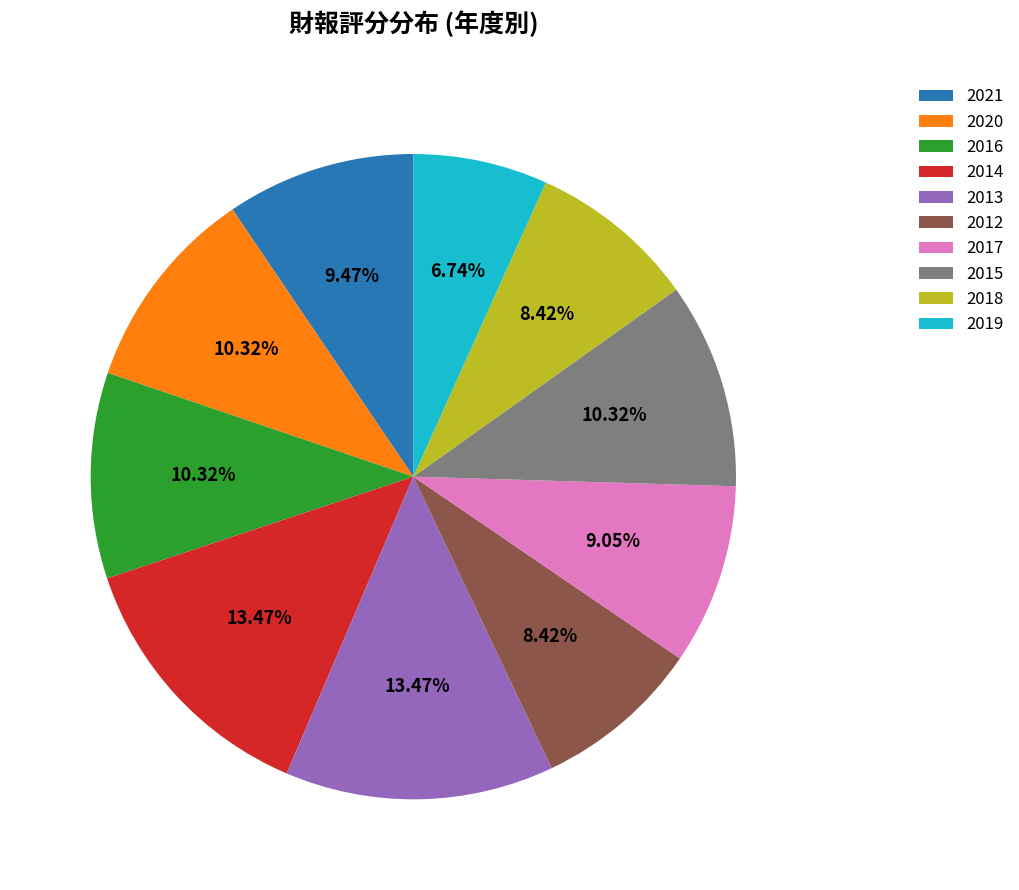

What portion of the pie excludes 2013?

86.5%